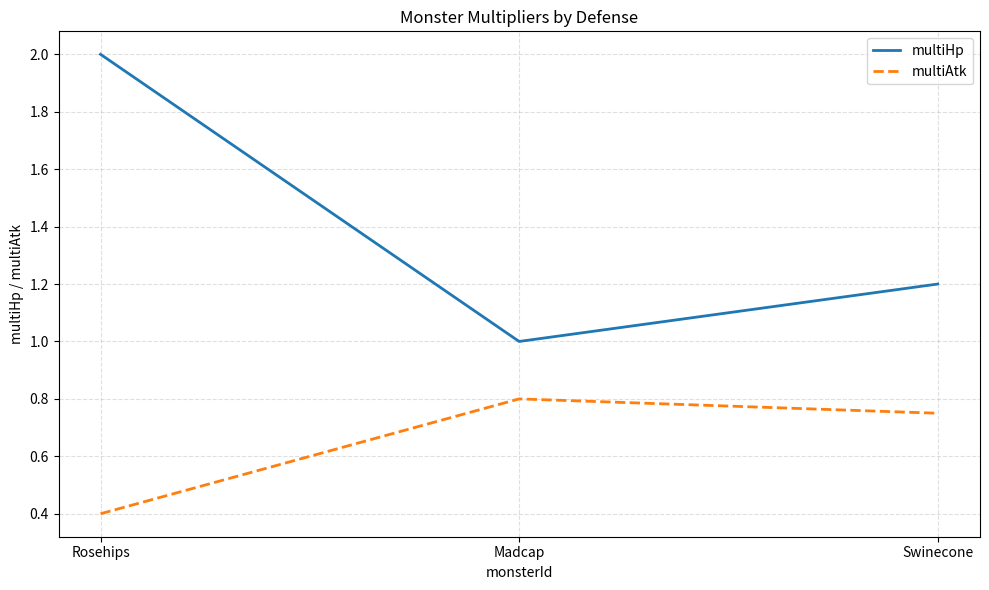

What are all the series names shown in the legend?

multiHp, multiAtk